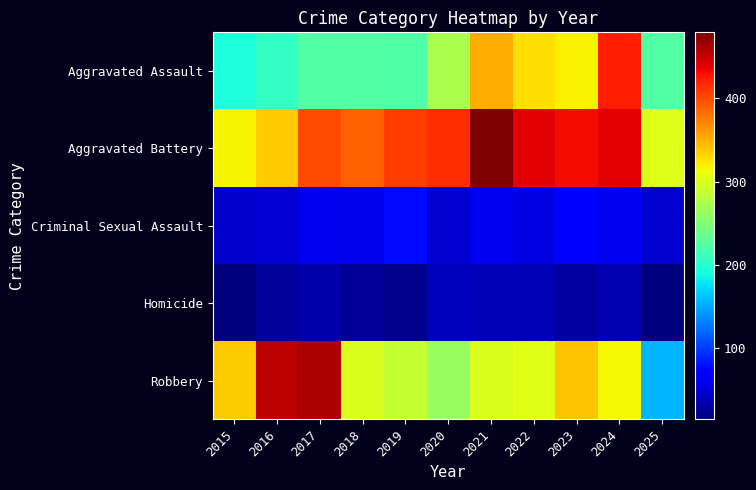

What is the spread (max minus min) of values at 2019?

385